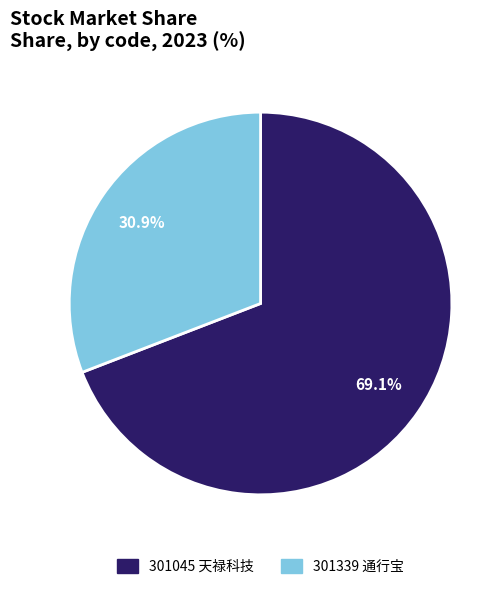

The 301045 slice represents 69% of the pie. True or false?

True